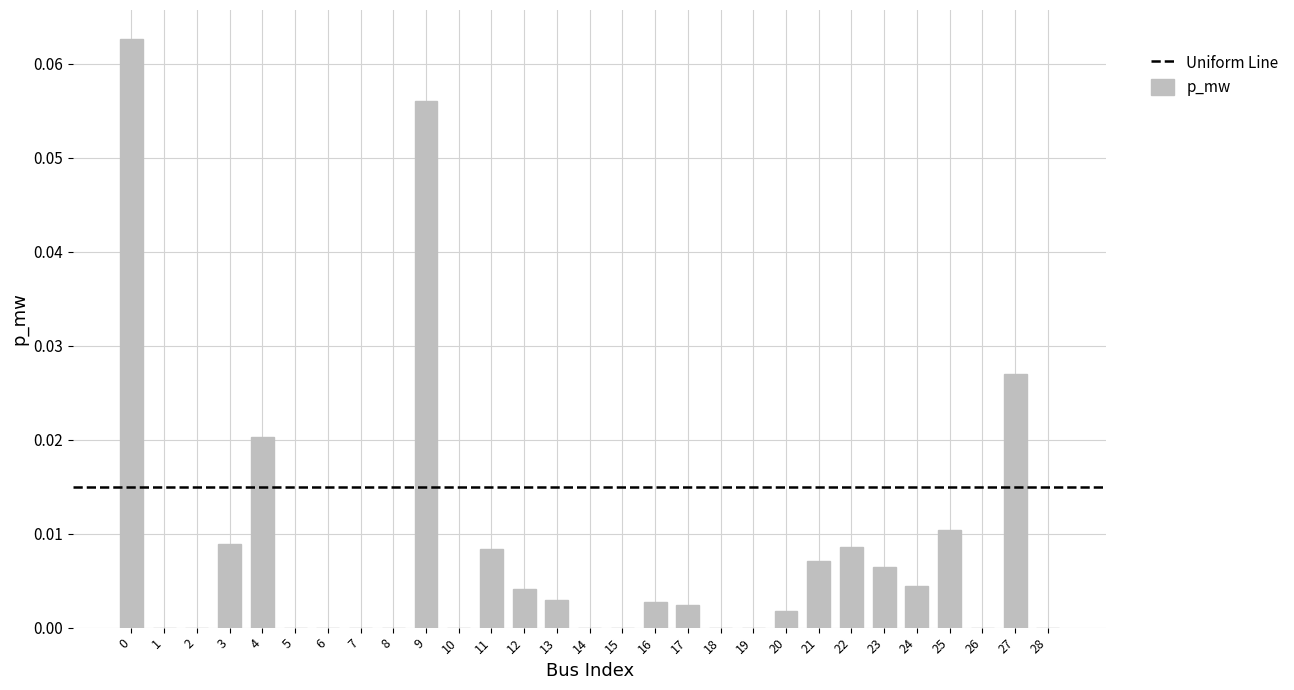

Are the bars grouped side by side (vs. stacked)?

No